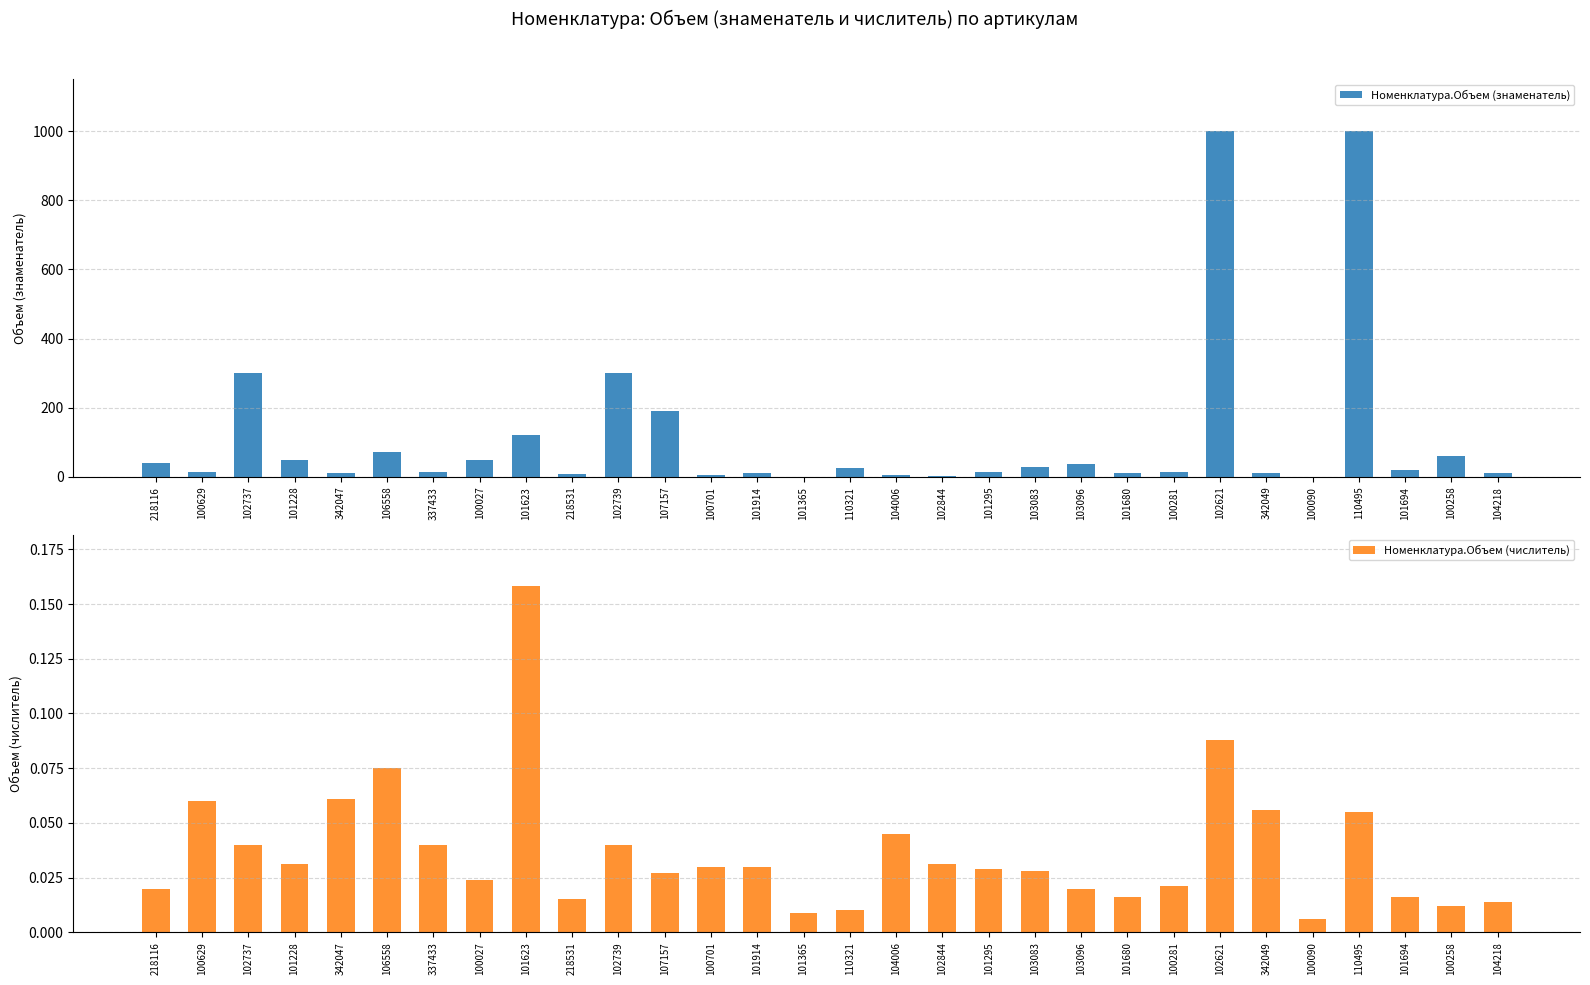

Is it true that Номенклатура.Объем (знаменатель) equals 29.3 at 101694?

False